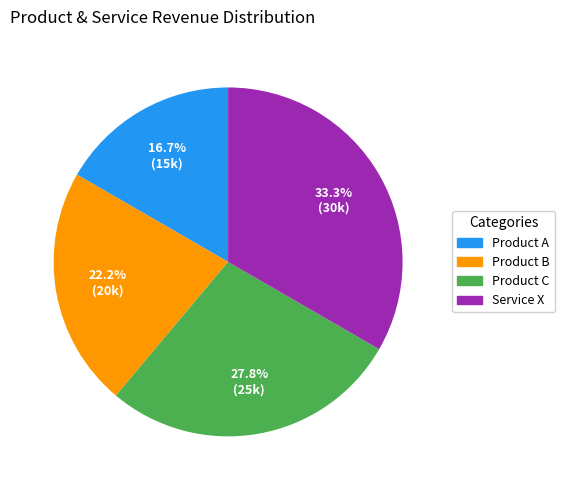

How many segments does this pie chart have?

4